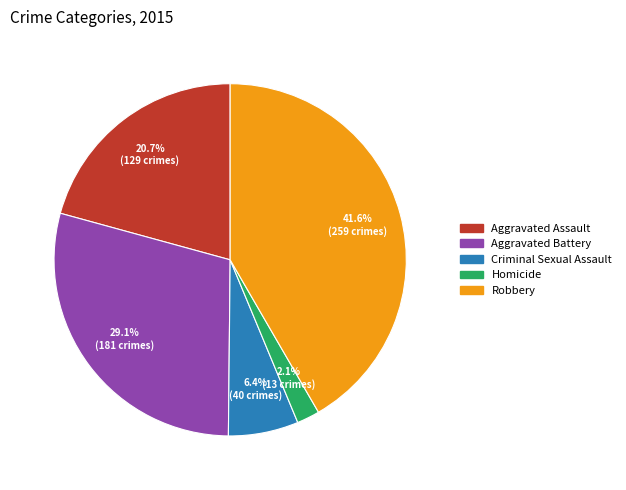

Does Aggravated Assault represent more than half of the total?

No